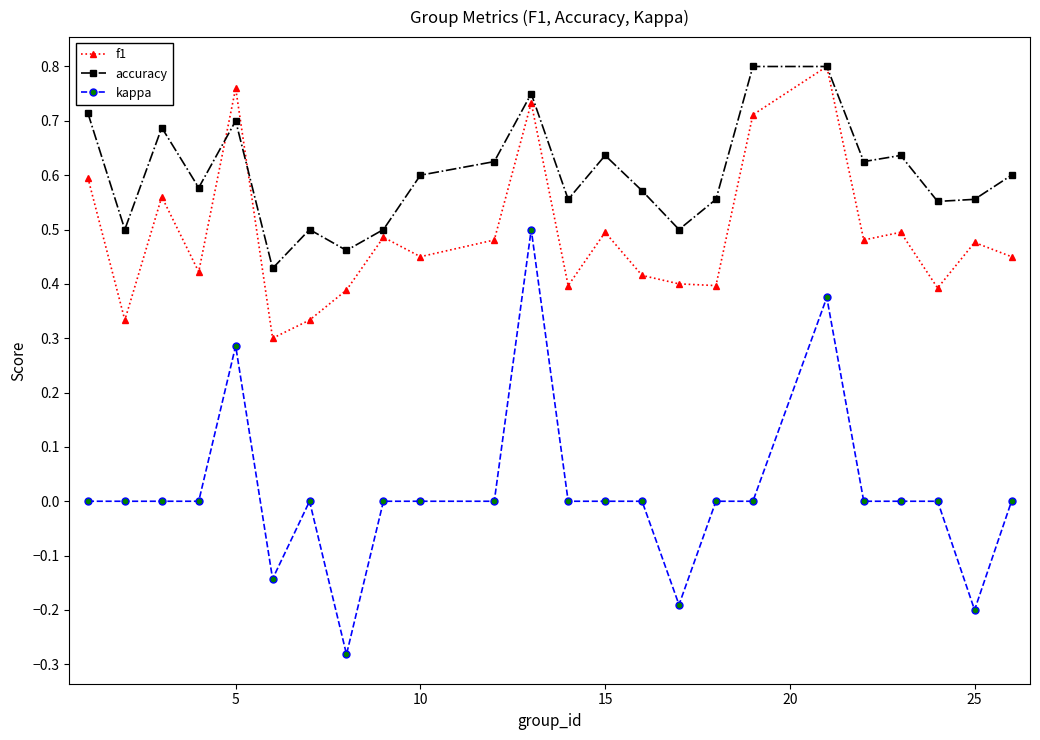

True or false: f1 and kappa intersect in this chart.

False